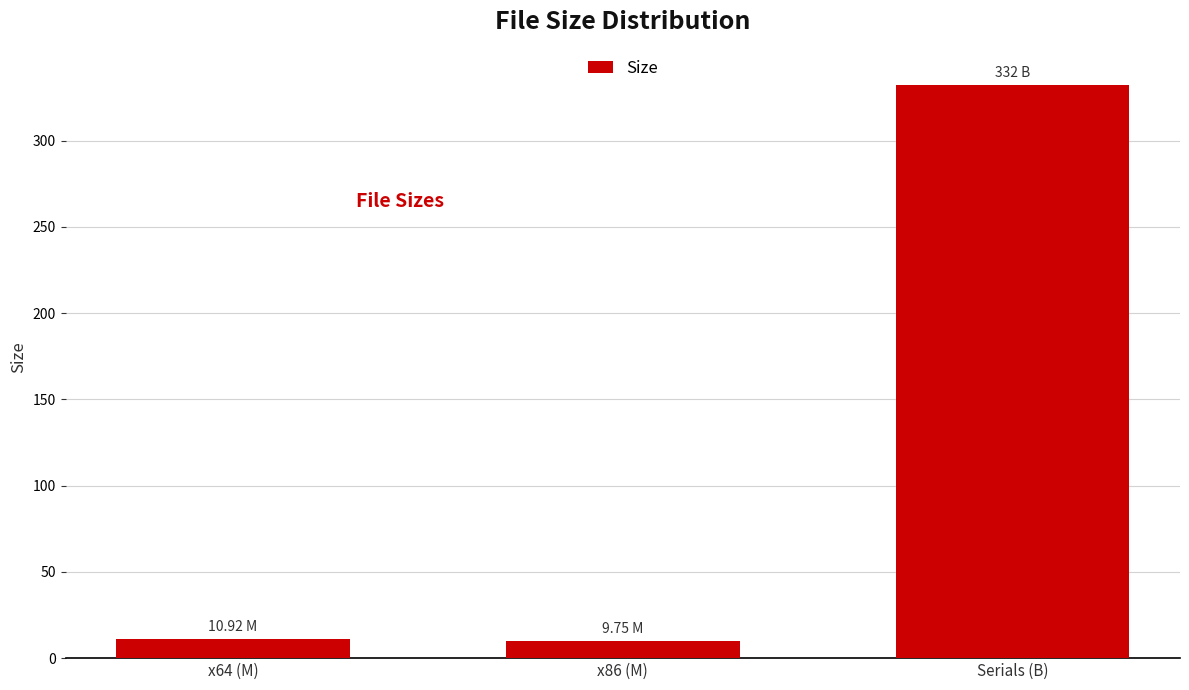

What is the label of the 3rd bar from the left?

Serials (B)